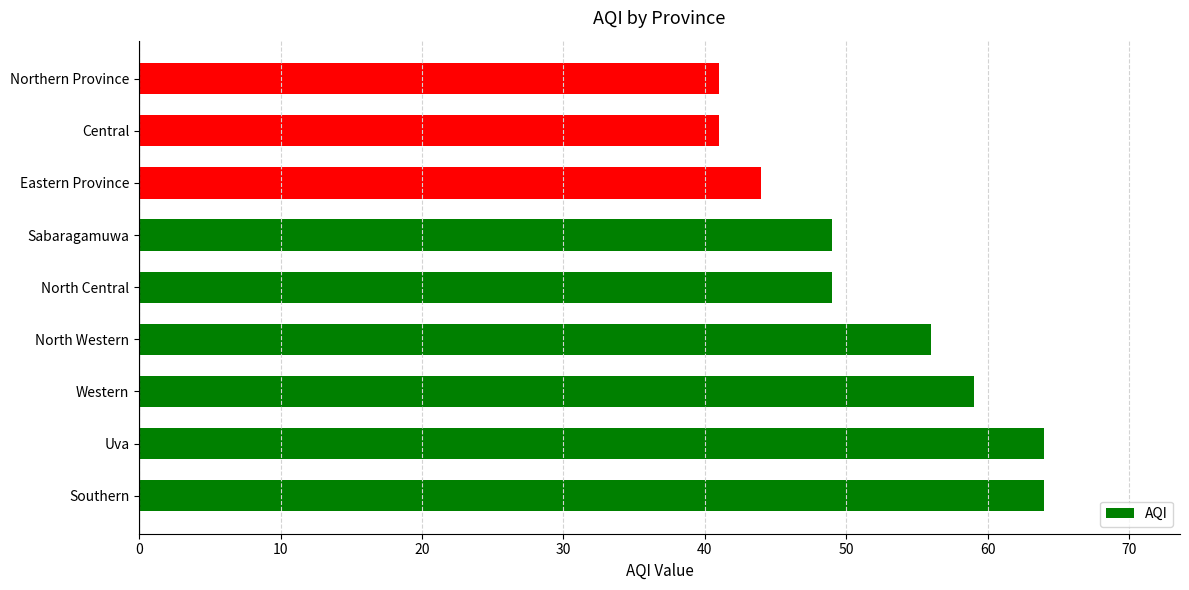

Does the chart contain any negative values?

No